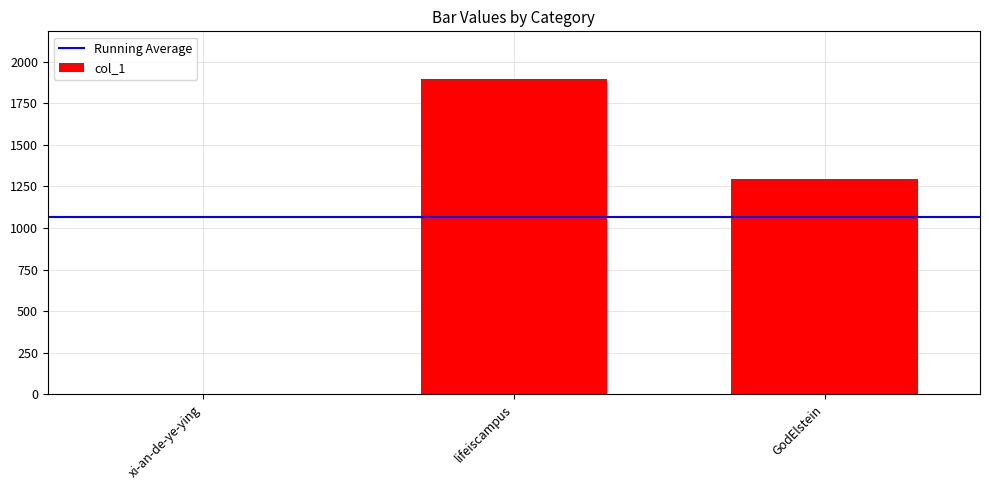

The chart shows a value of 1898 at lifeiscampus. True or false?

True